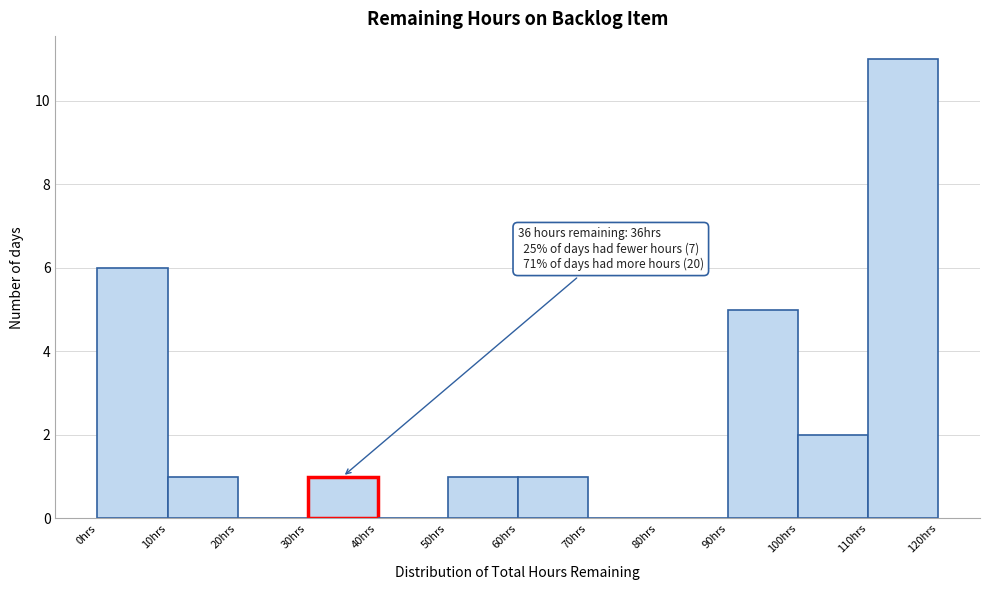

Which range on the x-axis has the tallest bar?

110 to 120